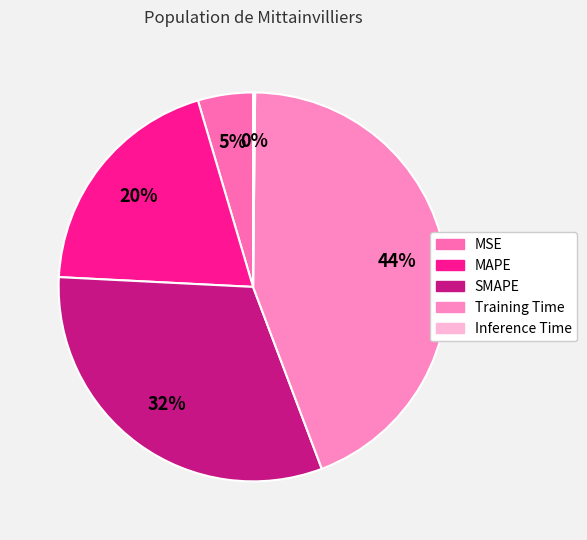

Is Training Time the majority of the pie?

No